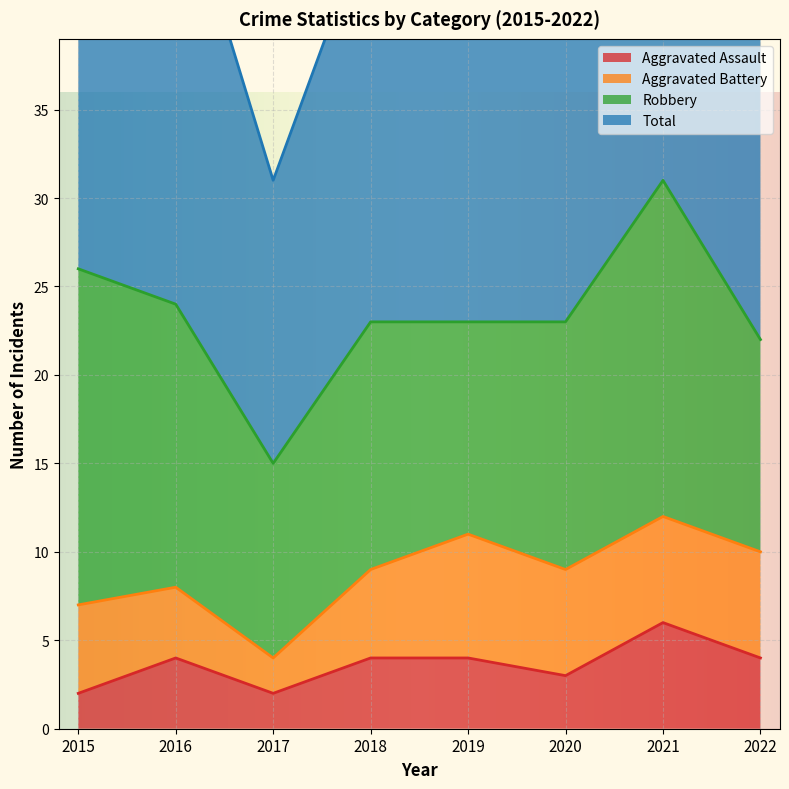

What is the total value across all series at 2020?

50